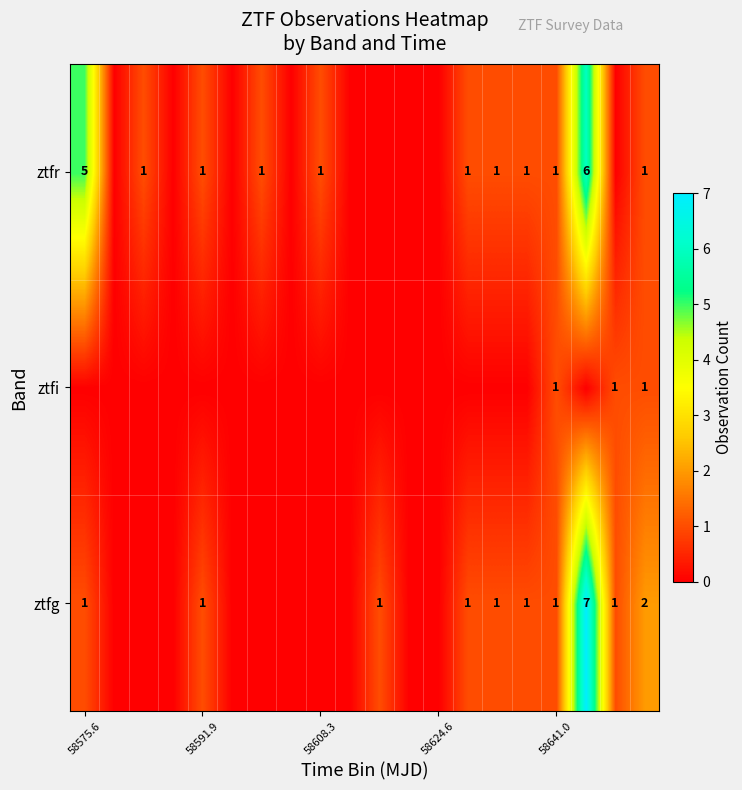

The ztfg series shows 0 at 58575.6. True or false?

False